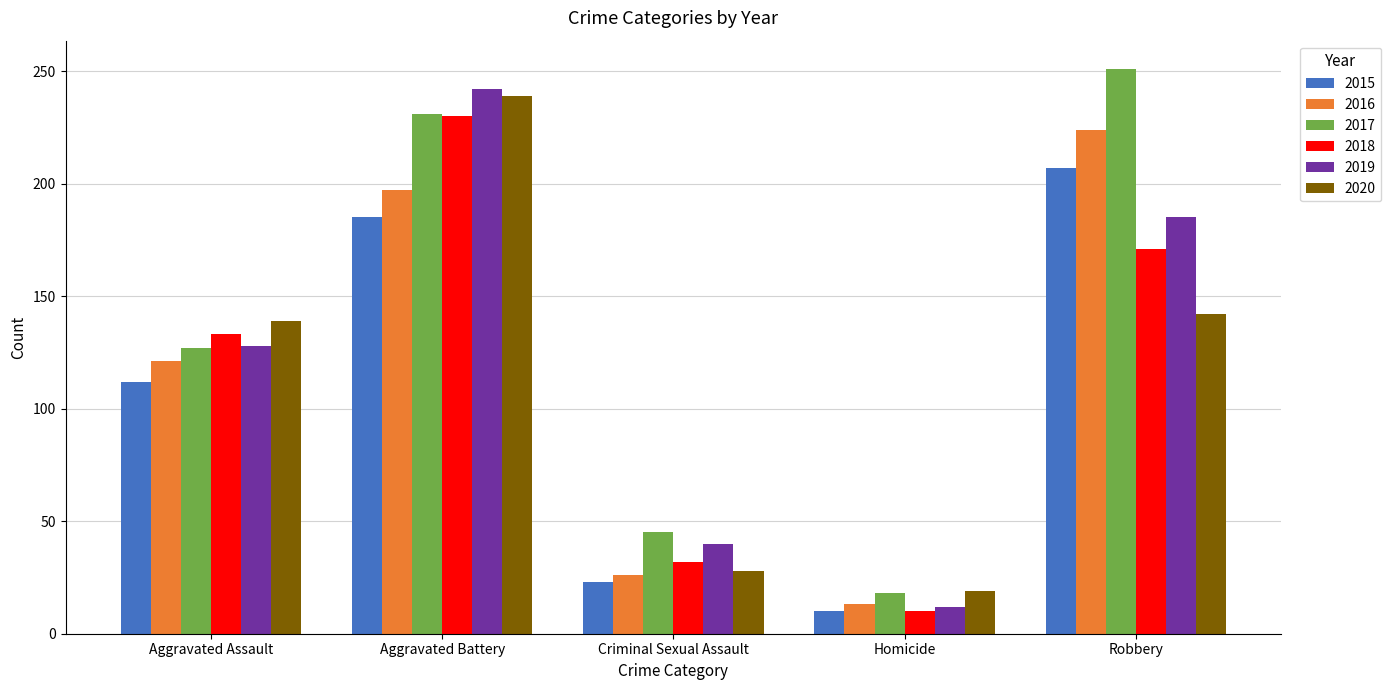

Which category has the lowest value in the 2018 series?

Homicide